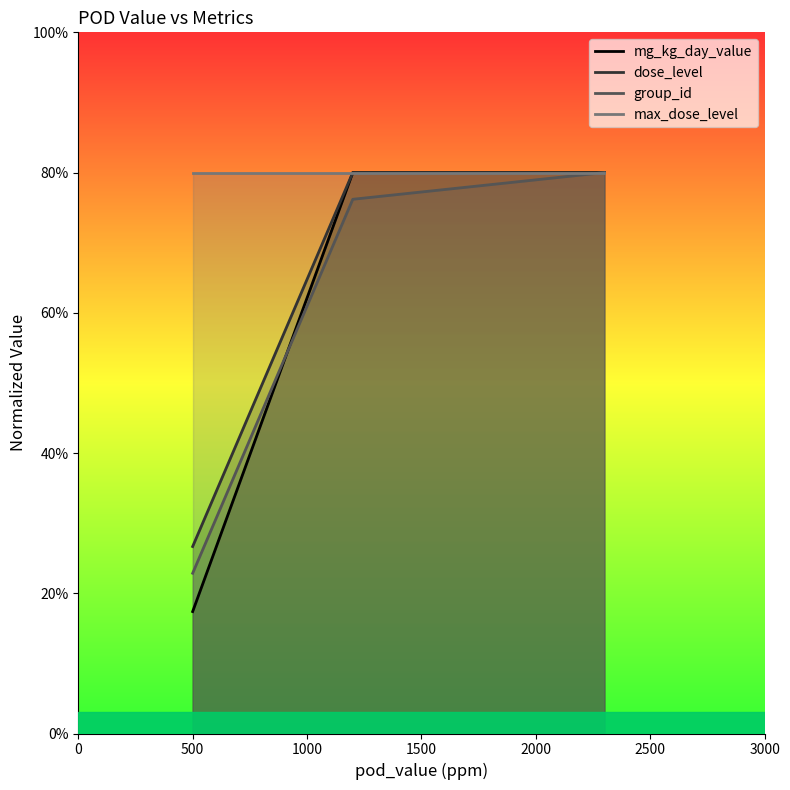

Which series has the widest spread of values?

mg_kg_day_value